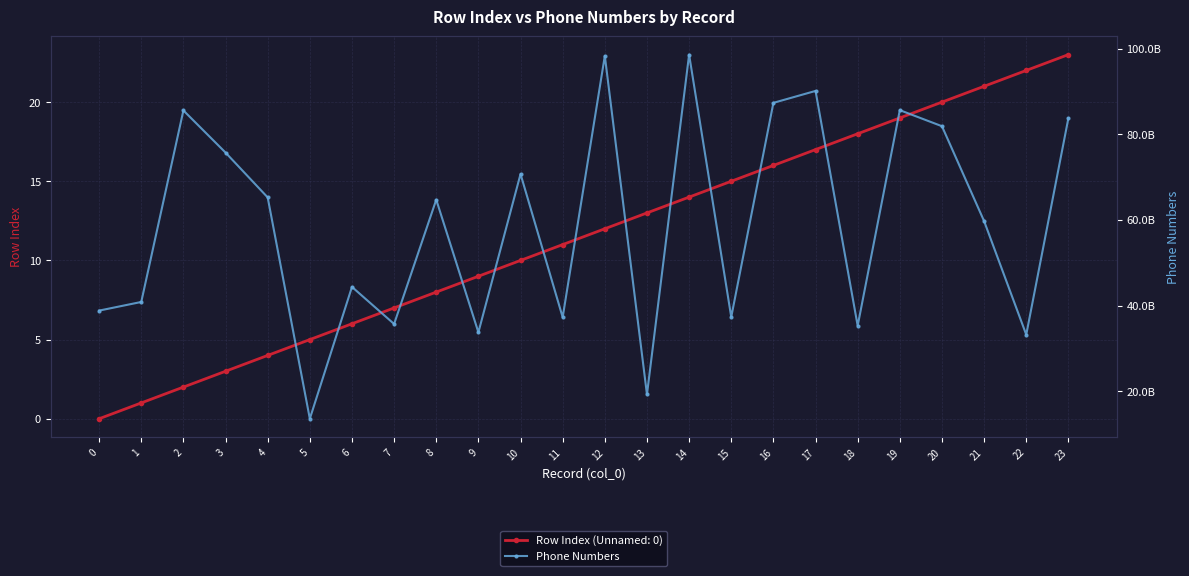

True or false: Row Index (Unnamed: 0) has more than 0 interior local peaks.

False